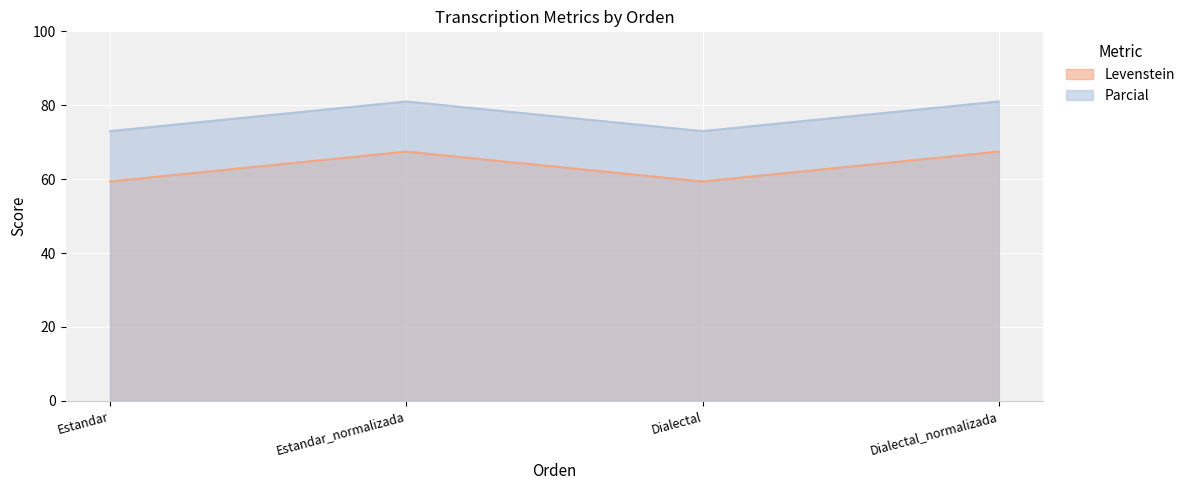

What is the sum of all Levenstein values?

253.7